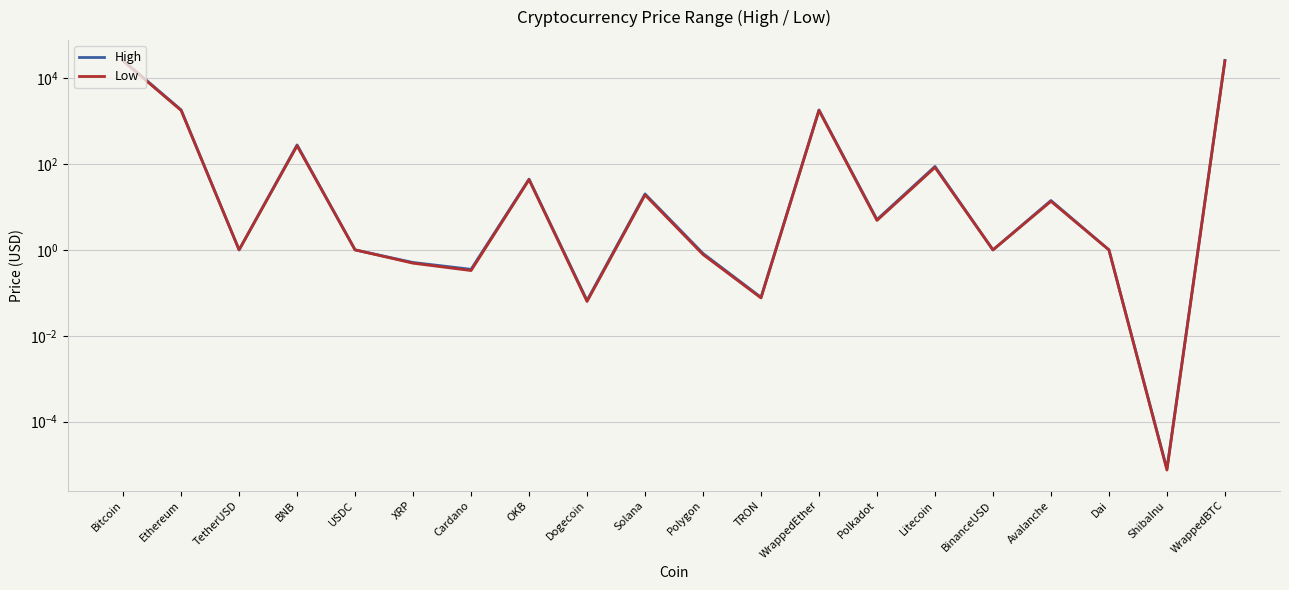

Does the chart display data point markers on the line(s)?

No